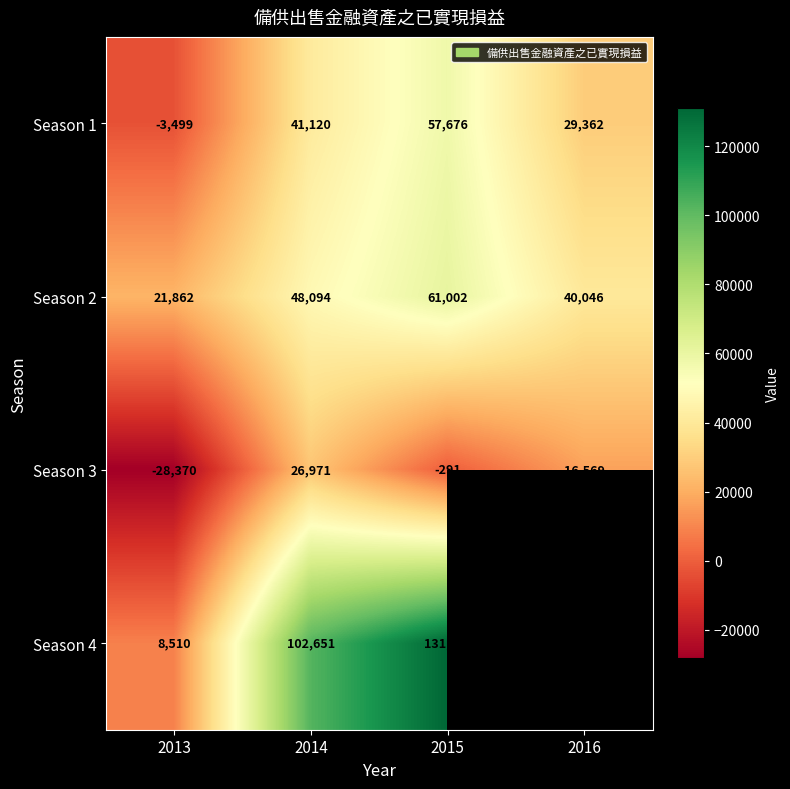

What is the total value across all series at 2014?

218836